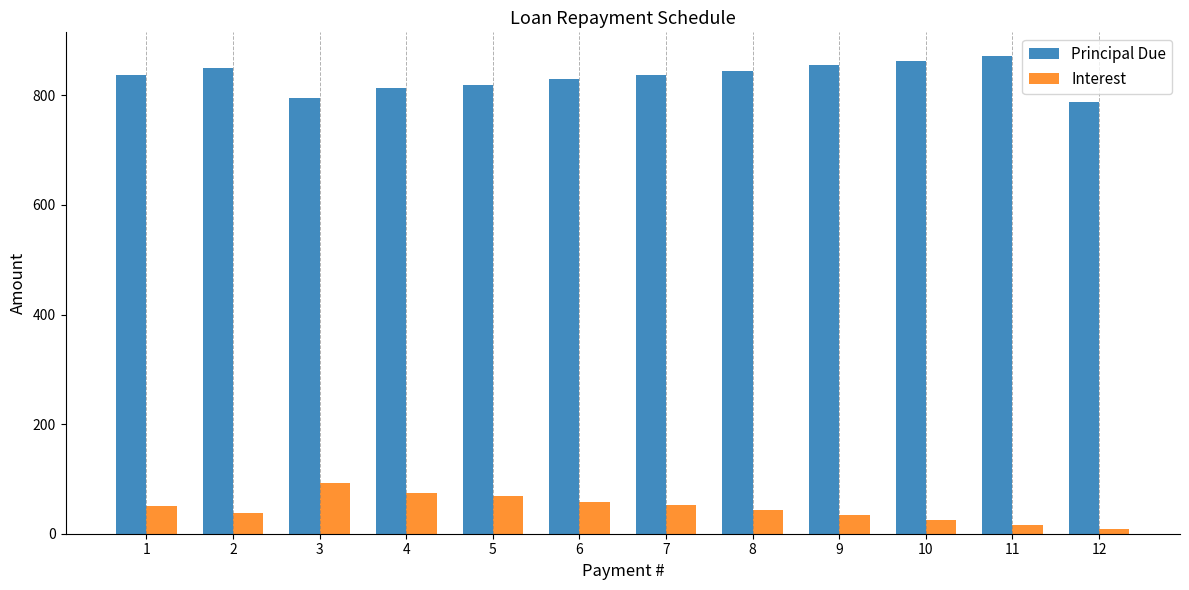

Are the bars grouped side by side (vs. stacked)?

Yes